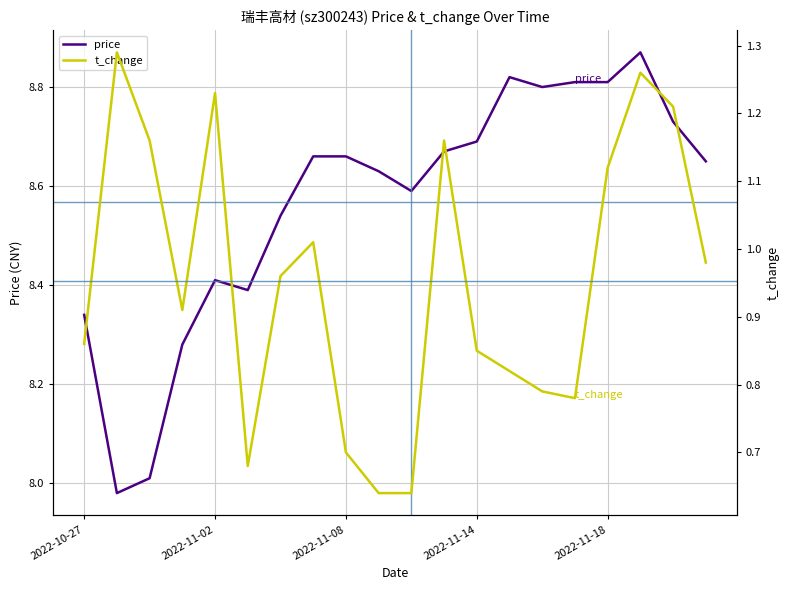

Read the price value at 19.

8.7